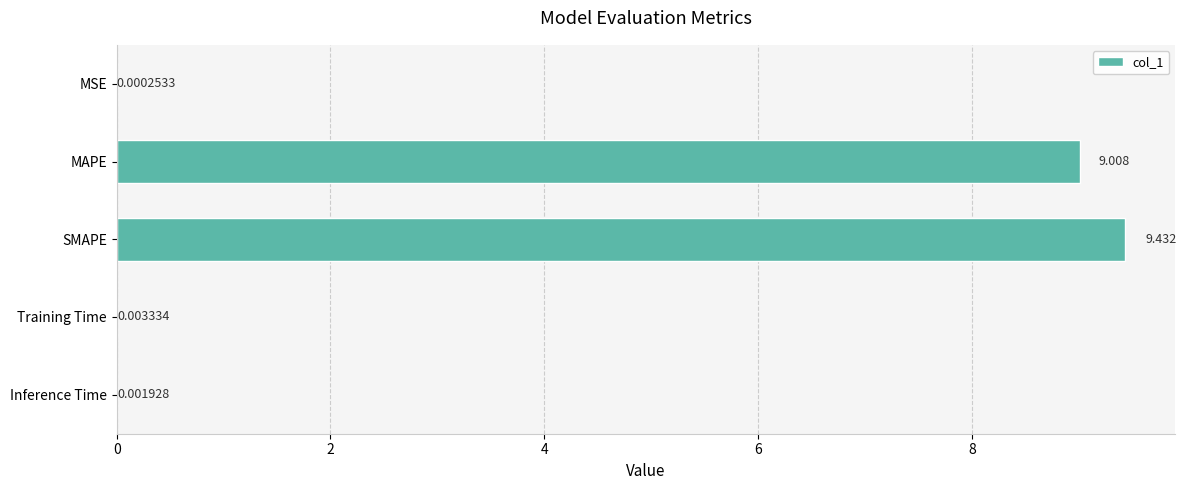

Are the bars horizontal?

Yes